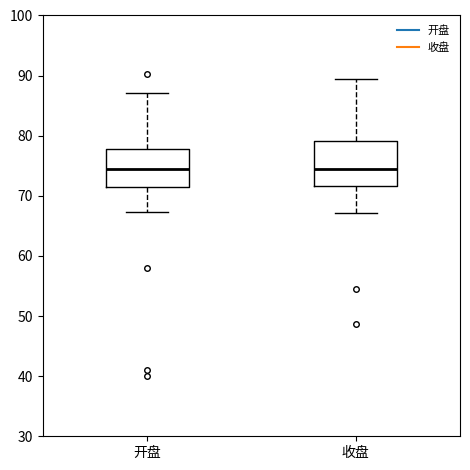

Reading left to right, read every box against the y-axis: the position of its median line, the range the box covers, and the ends of its whiskers. The values are not printed on the chart, so give them approximately, as read against the axis.

开盘: median 74, box 71 to 78, whiskers 67 to 87
收盘: median 74, box 72 to 79, whiskers 67 to 89